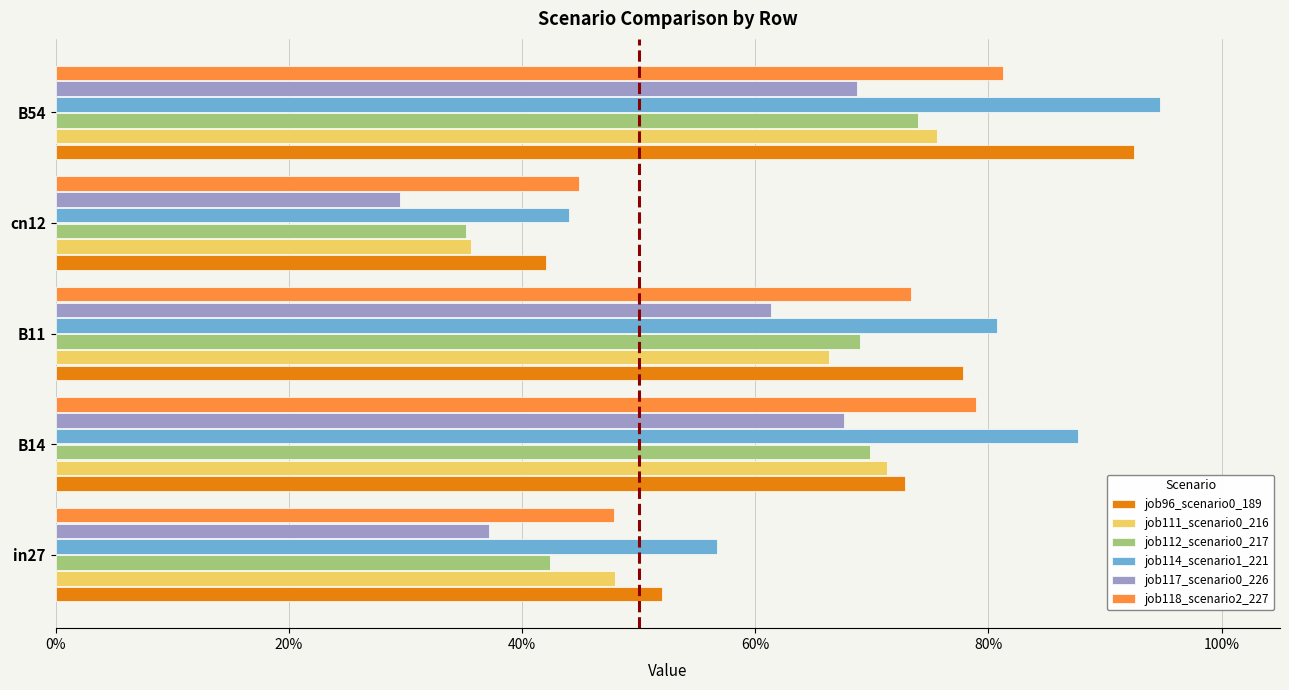

What is the difference between the maximum and minimum values in the job118_scenario2_227 series?

0.4